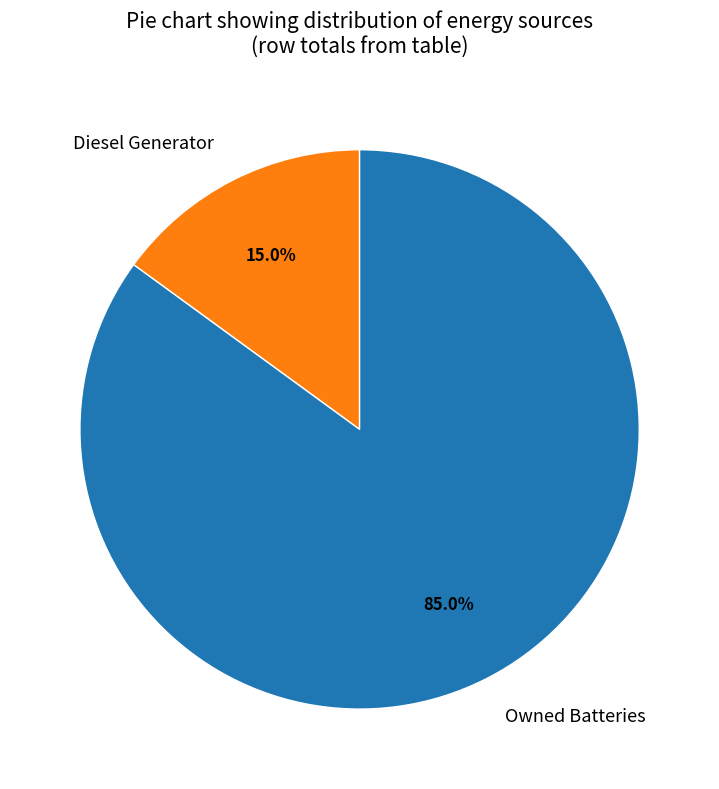

How many segments does this pie chart have?

2